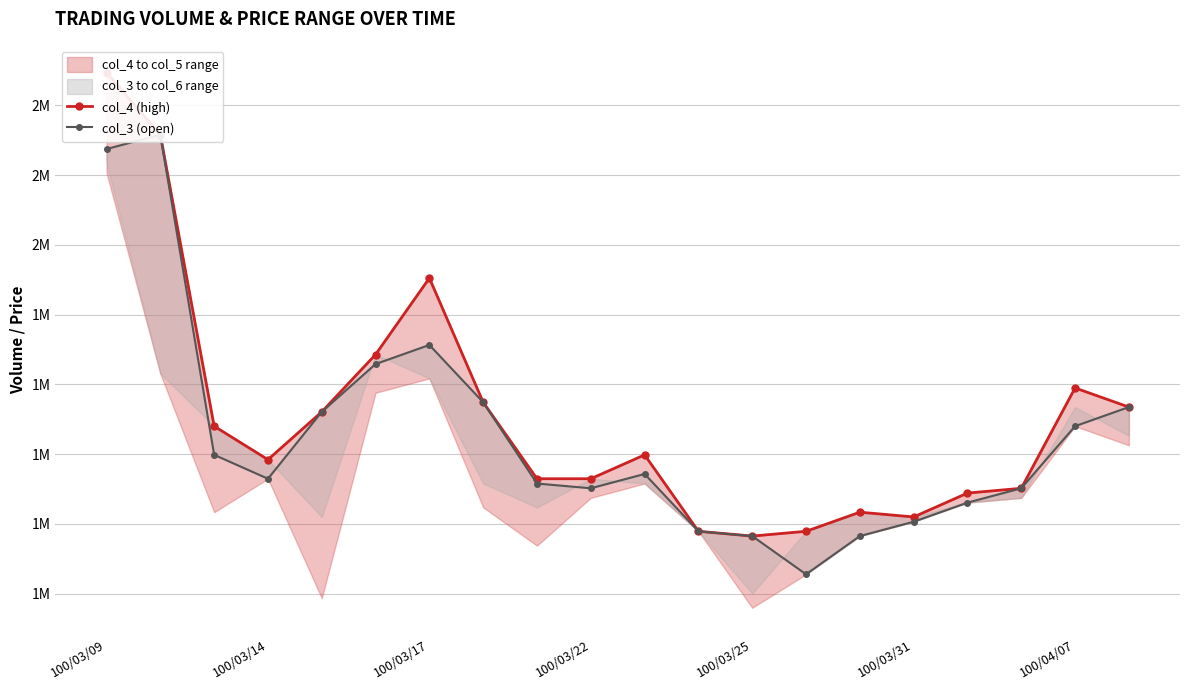

What is the spread (max minus min) of values at 100/03/14?

54812.7